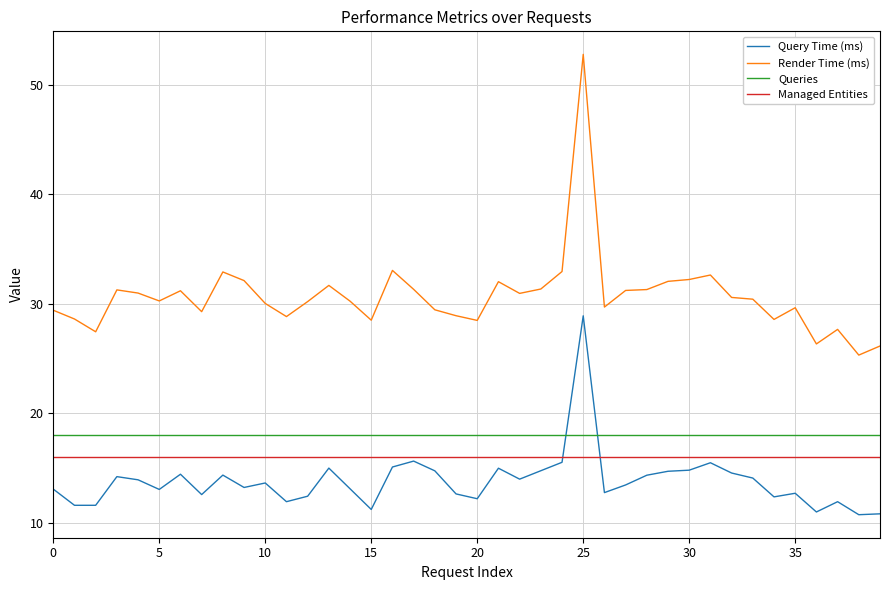

Which series has the widest spread of values?

Render Time (ms)